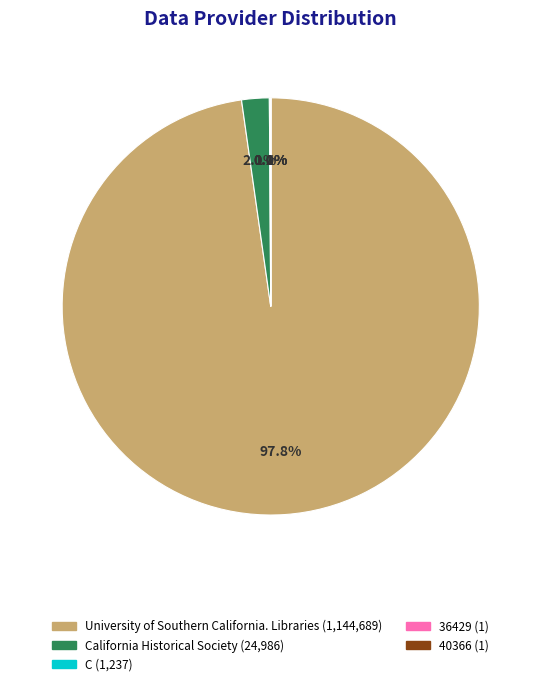

Does any single category account for the majority?

Yes